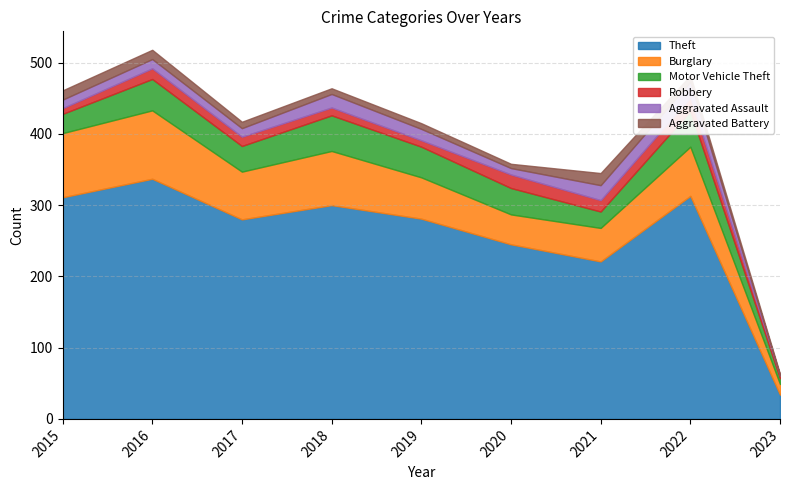

What is the difference between the maximum and second lowest values in the Motor Vehicle Theft series?

27